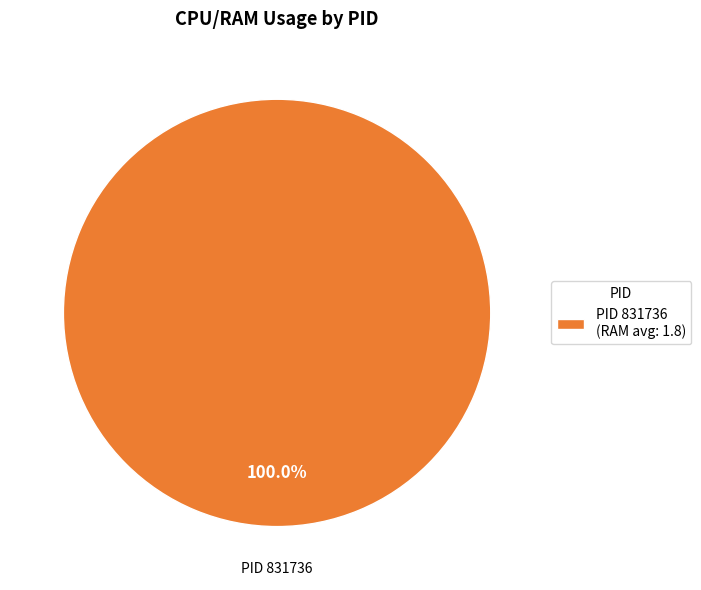

Count the number of slices in the pie.

1